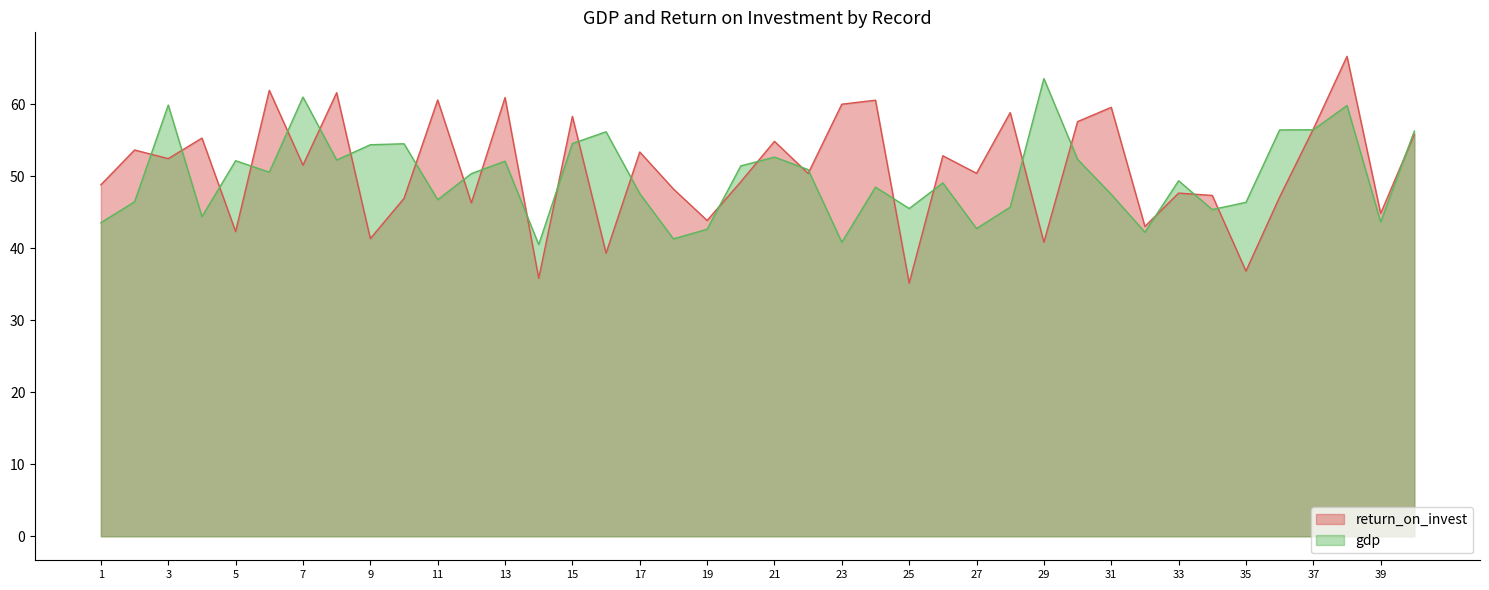

Does the chart display data point markers on the line(s)?

No